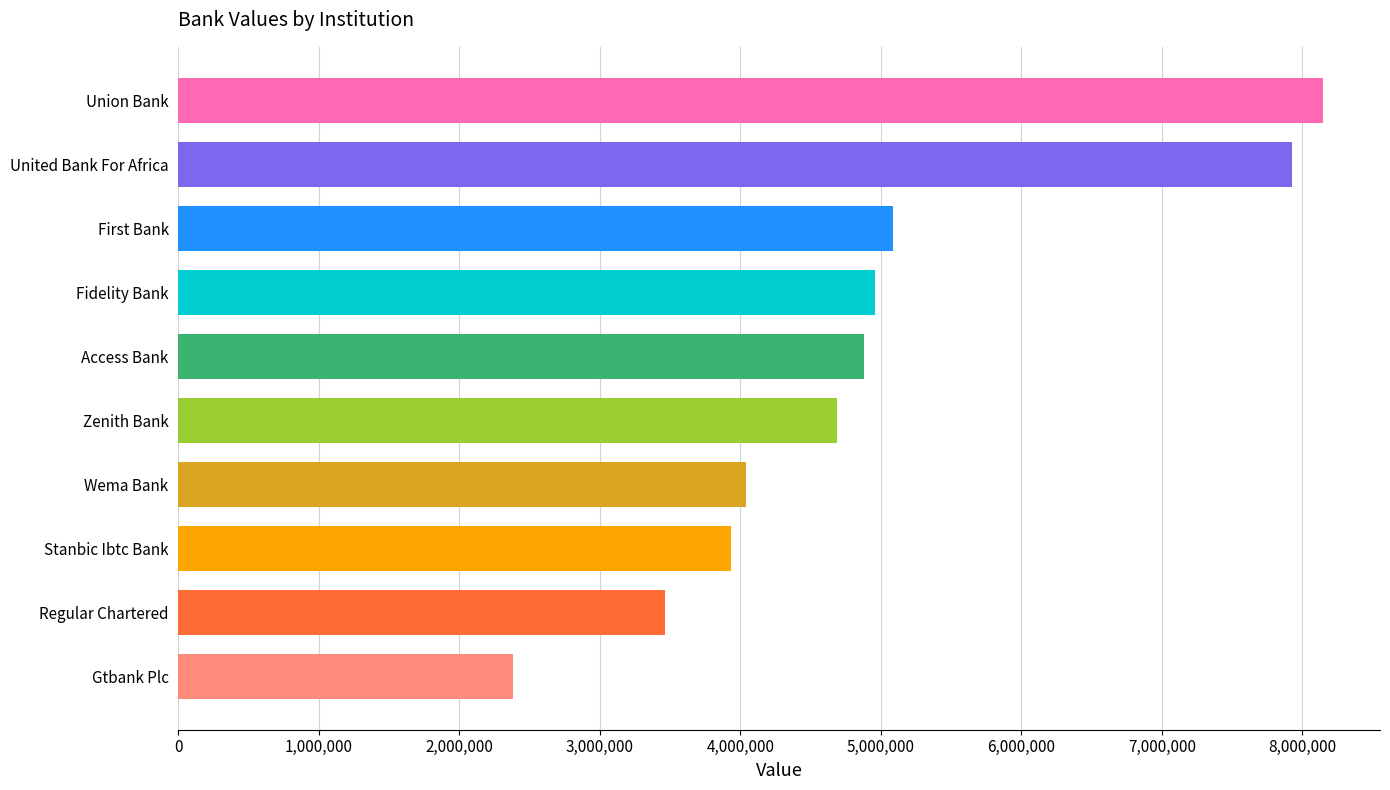

What is the minimum value shown in the chart?

2382082